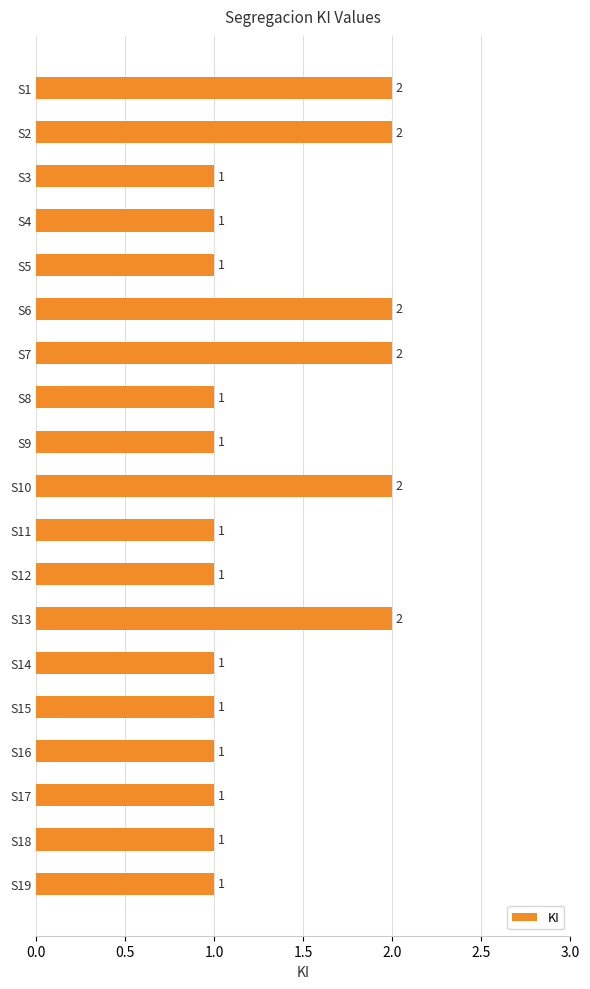

Which has a higher value, S18 or S7?

S7